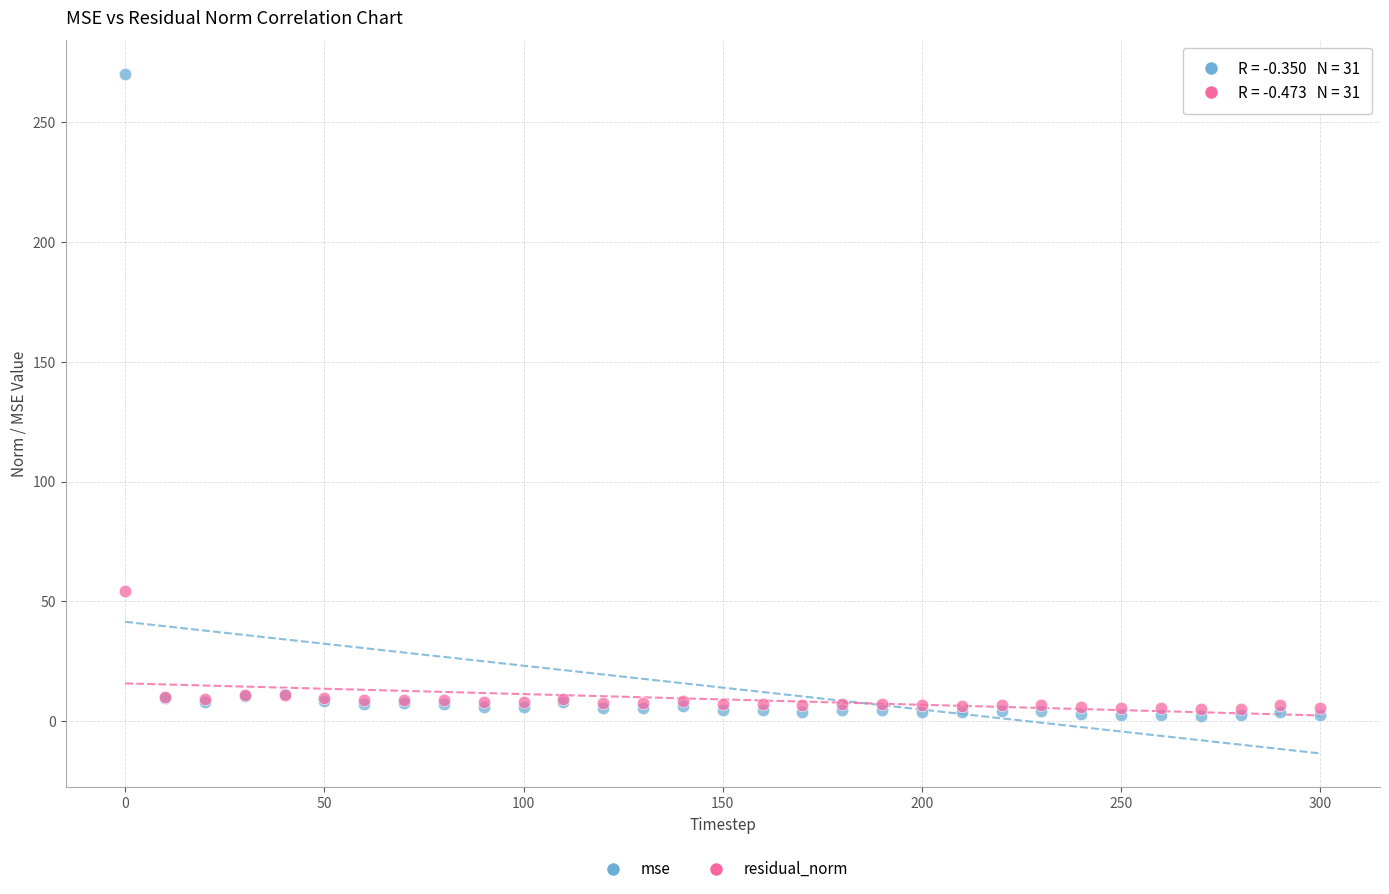

Which series reaches the maximum Y coordinate?

mse